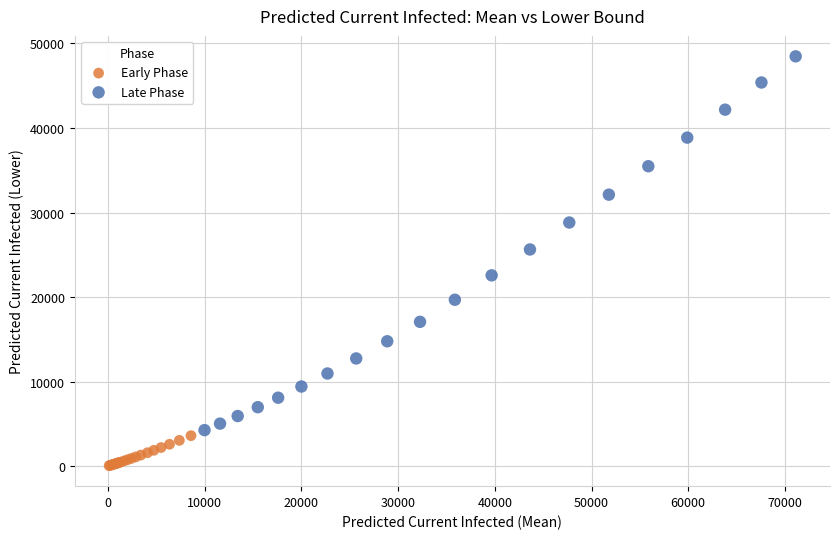

Which series has the largest Y range (max minus min)?

Late Phase